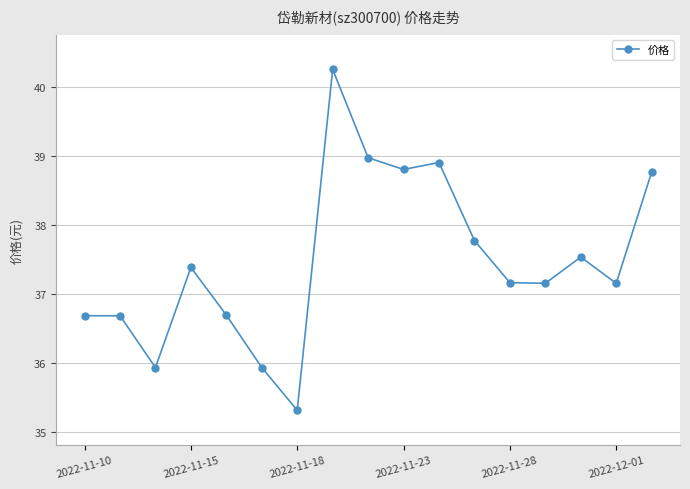

True or false: the data has more than 0 interior local peaks.

True